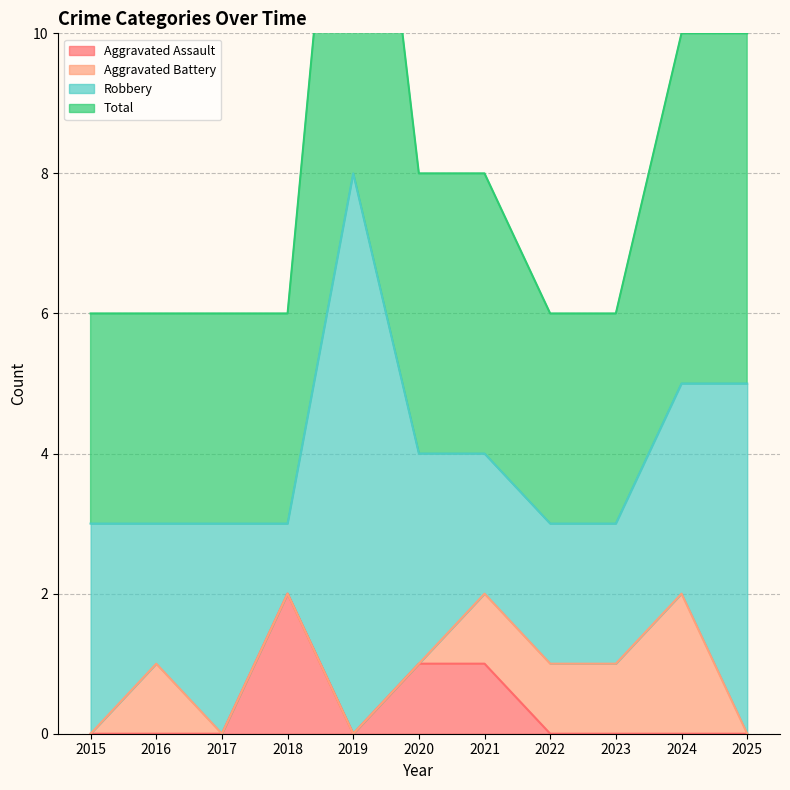

Which has a higher value, 2024 or 2021?

2021